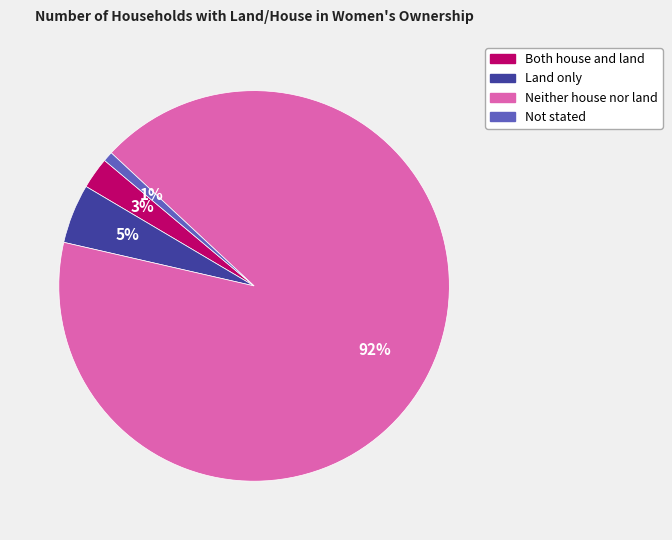

The Land only slice represents 5% of the pie. True or false?

True